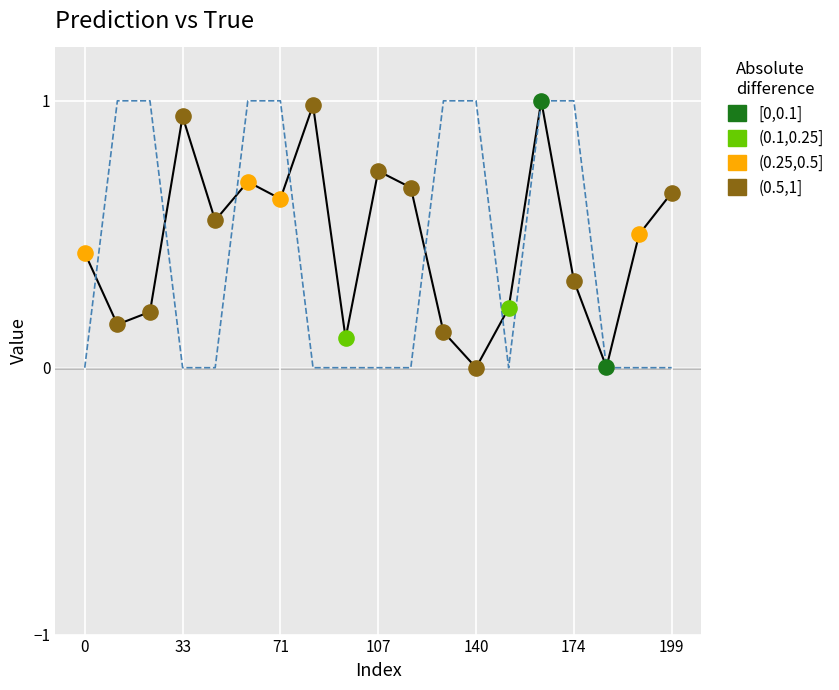

What is the greatest value displayed?

1.0